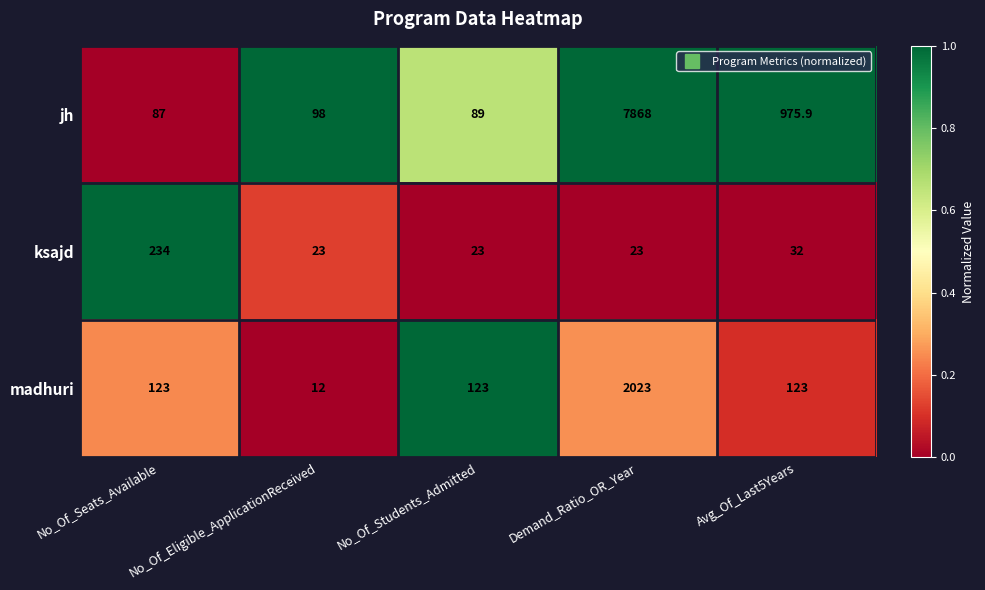

At Avg_Of_Last5Years, list the series in order from smallest to largest.

ksajd, madhuri, jh